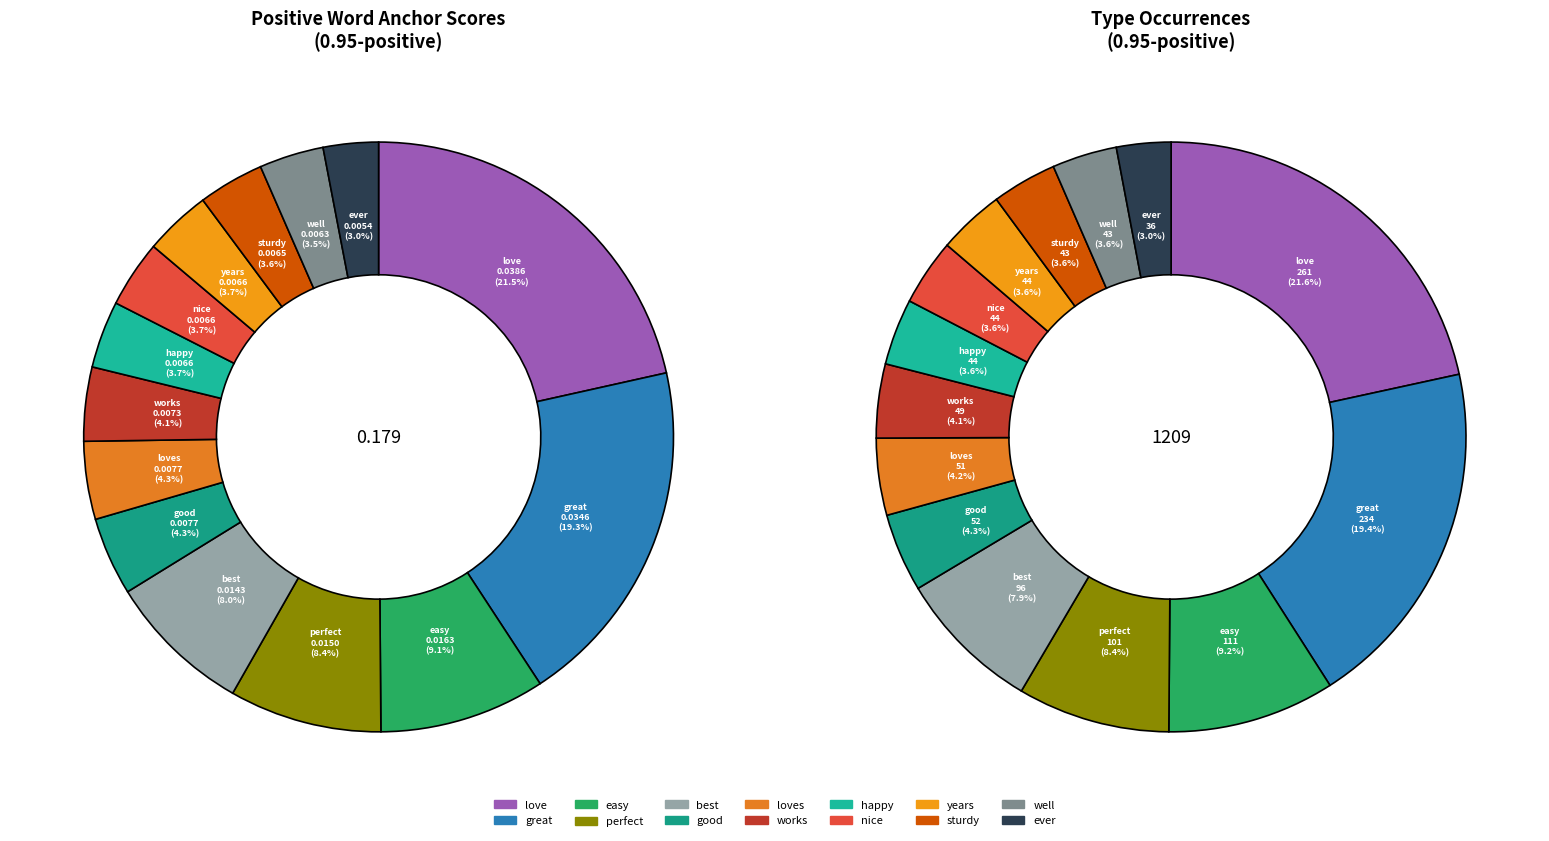

What percentage is NOT represented by ever?

97.0%